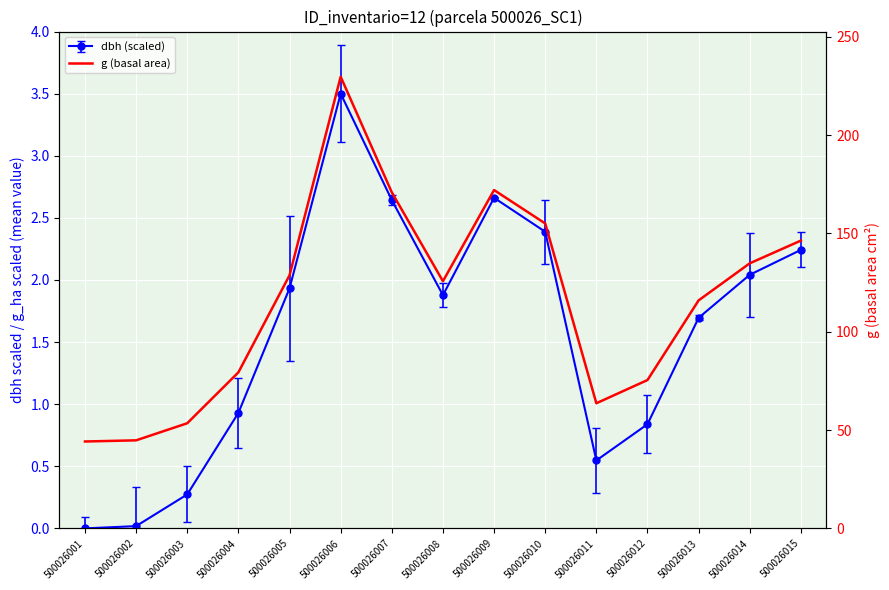

Reading right to left, transcribe all the data shown in this chart.

146.3	134.8	115.9	75.4	63.6	155.0	172.0	125.7	170.9	229.7	128.7	79.3	53.5	44.8	44.2